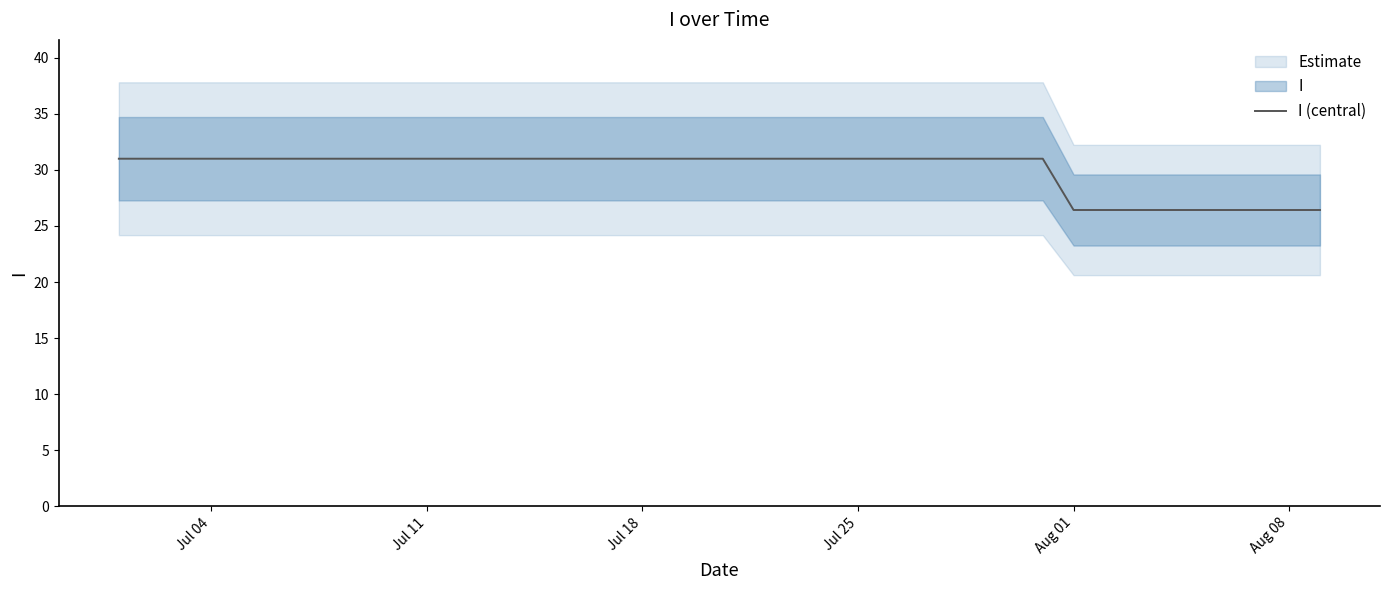

The I (central) series shows 45.0 at Aug 08. True or false?

False